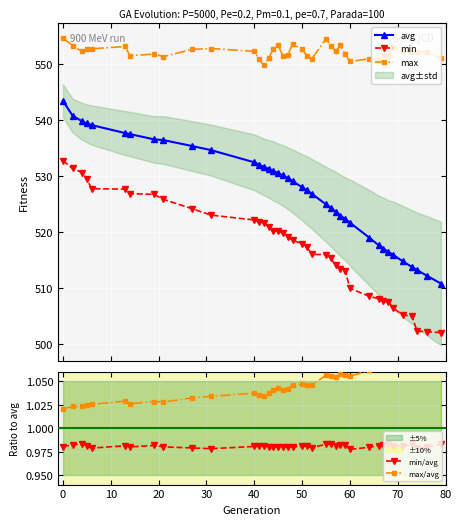

In min/avg, how many points are higher than both neighbors (excluding endpoints)?

11